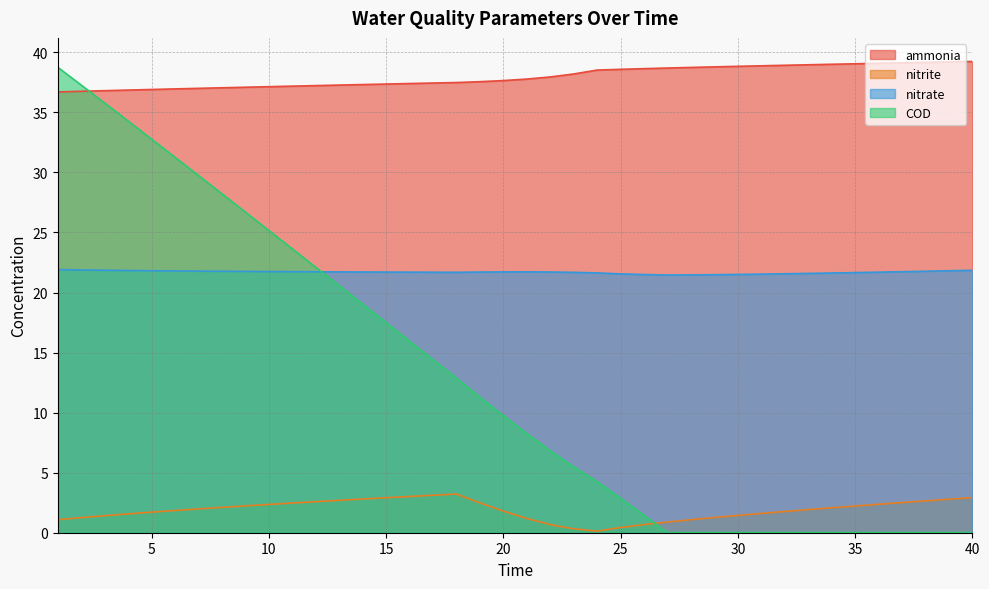

Is the value of nitrate at 40 greater than the value of ammonia at 8?

No